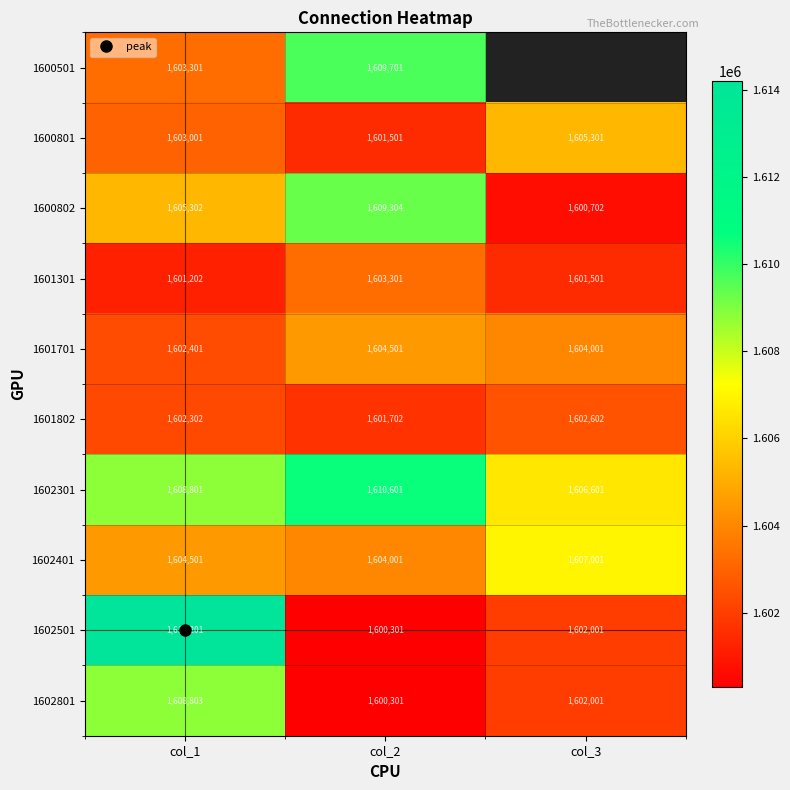

List the series in order of their peak value, lowest first.

1601802, 1601301, 1601701, 1600801, 1602401, 1602801, 1600802, 1600501, 1602301, 1602501